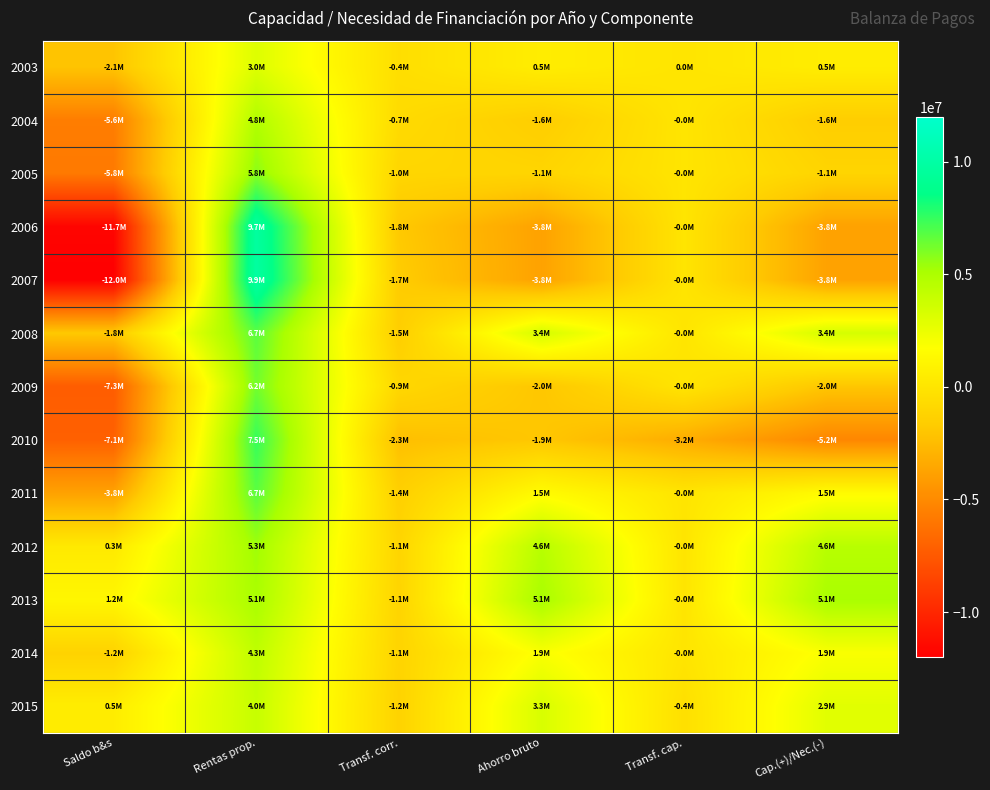

Which category has the lowest value across all series?

Saldo b&s